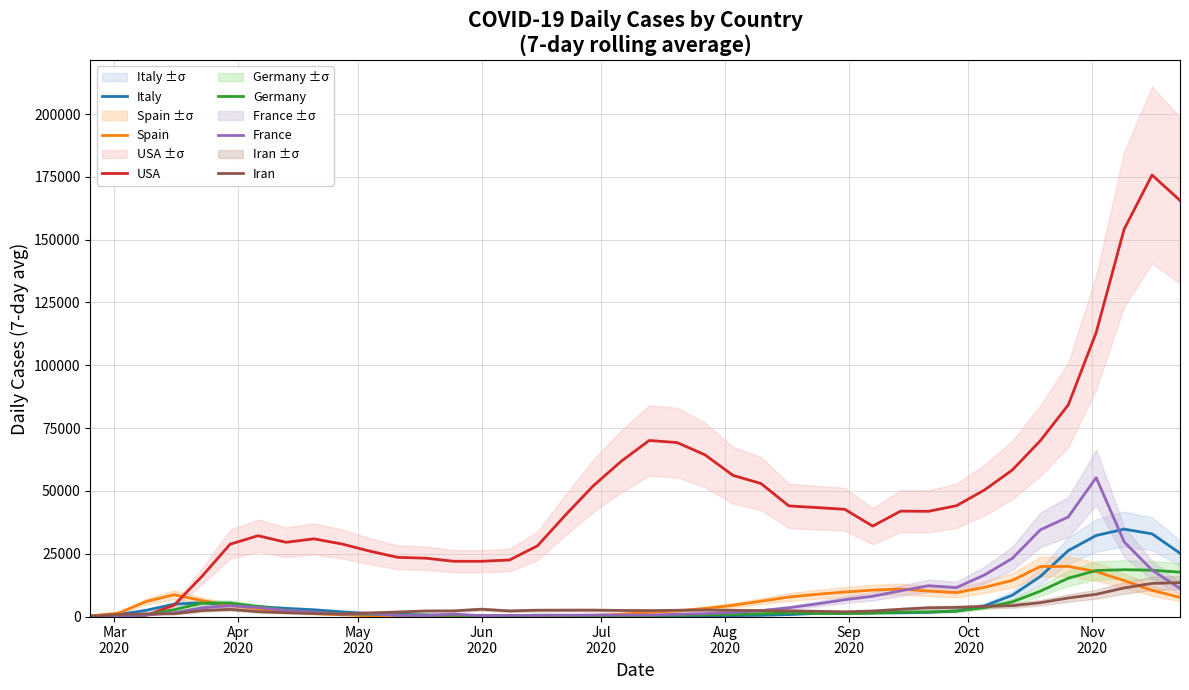

What is the highest value of the Italy series?

34775.0